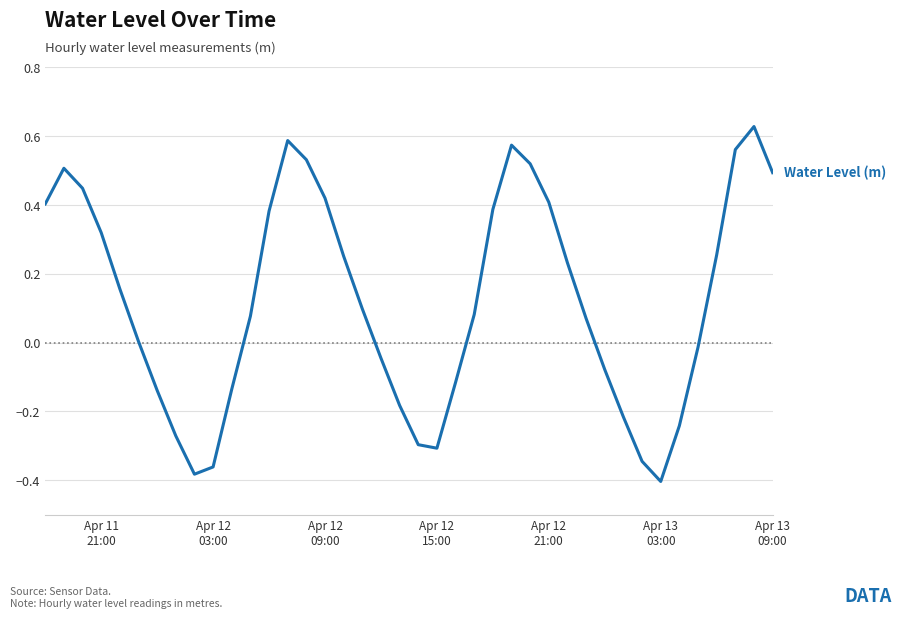

What is the difference between the maximum and minimum values?

1.0